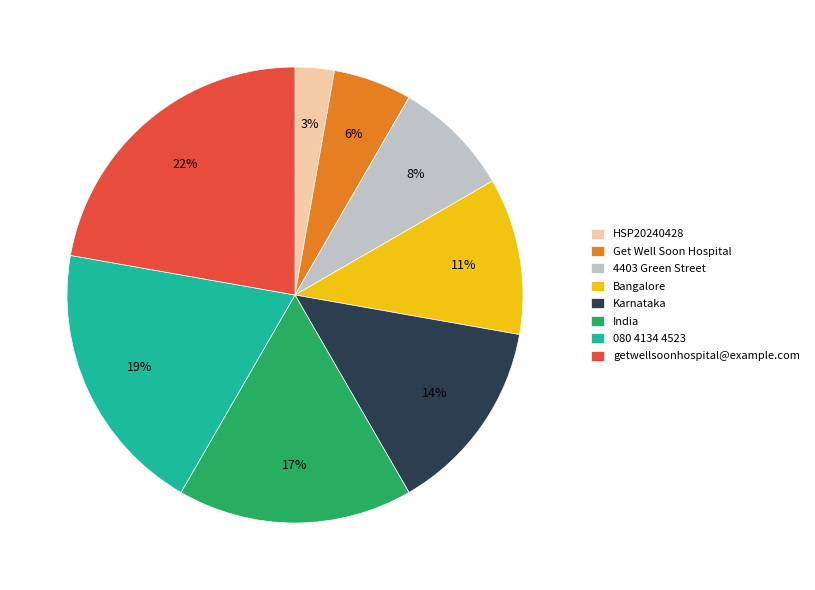

The Karnataka slice represents 14% of the pie. True or false?

True